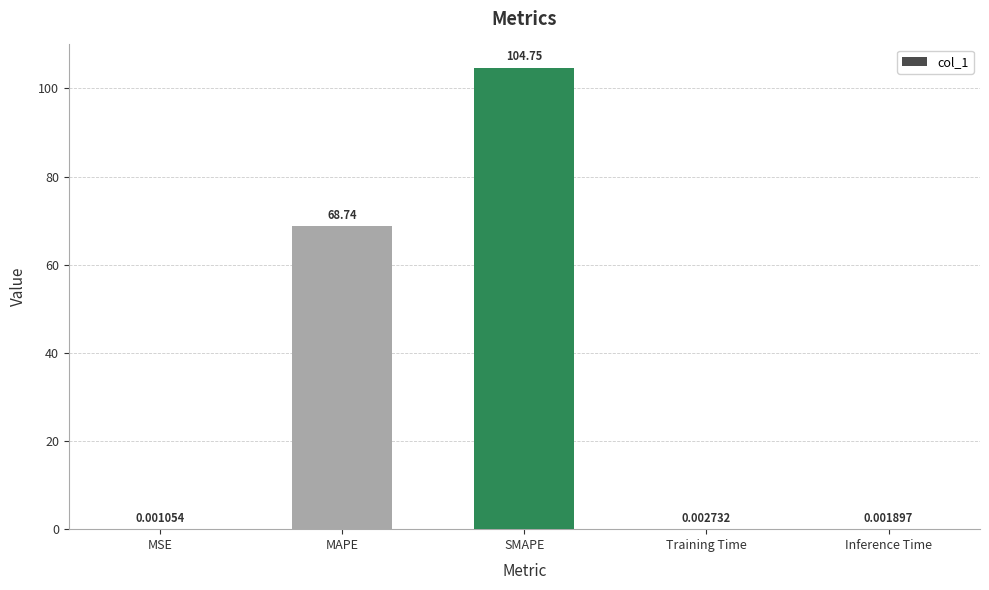

At which label is the value closest to 52?

MAPE